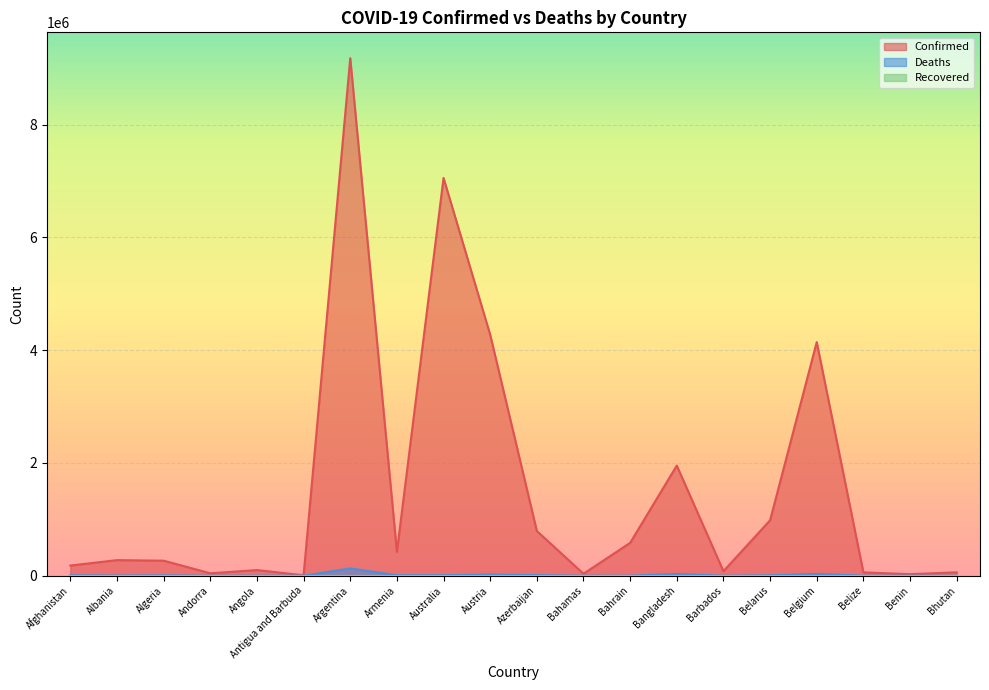

True or false: Confirmed and Deaths cross at least once.

False